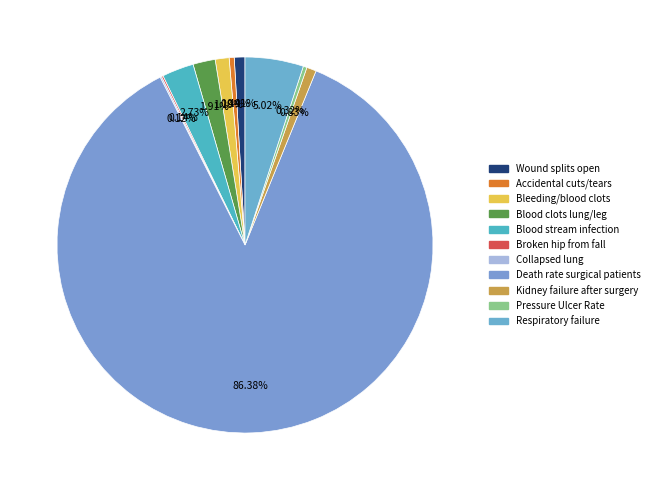

Does any single category account for the majority?

Yes